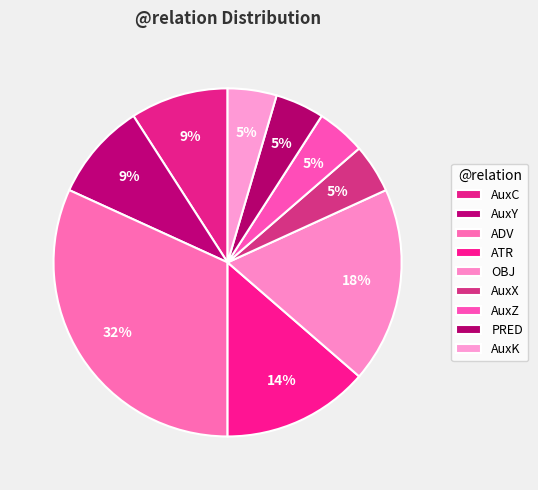

Count the number of slices in the pie.

9